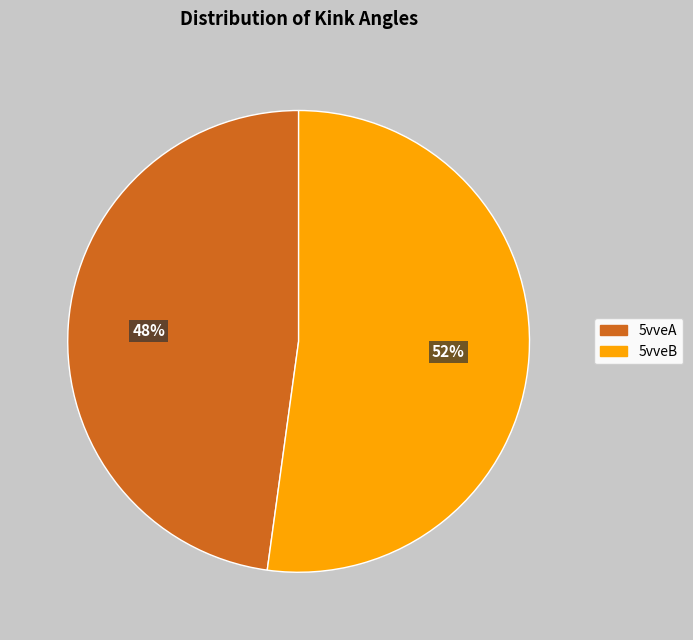

Is there a majority slice in this chart?

Yes